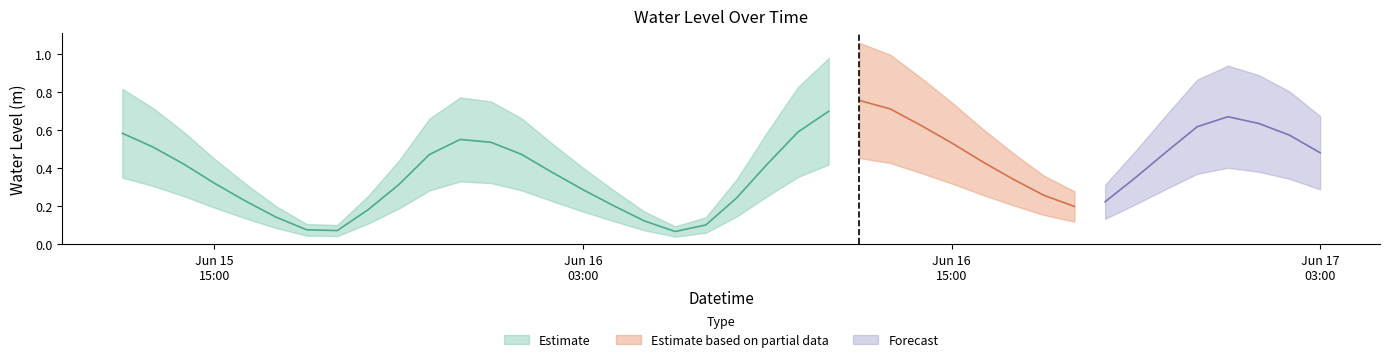

List the labels in order of value, largest first.

2025-06-16 12:00:00, 2025-06-16 13:00:00, 2025-06-16 11:00:00, 2025-06-17 00:00:00, 2025-06-17 01:00:00, 2025-06-16 14:00:00, 2025-06-16 23:00:00, 2025-06-16 10:00:00, 2025-06-15 12:00:00, 2025-06-17 02:00:00, 2025-06-15 23:00:00, 2025-06-16 00:00:00, 2025-06-16 15:00:00, 2025-06-15 13:00:00, 2025-06-16 22:00:00, 2025-06-17 03:00:00, 2025-06-16 01:00:00, 2025-06-15 22:00:00, 2025-06-16 16:00:00, 2025-06-15 14:00:00, 2025-06-16 09:00:00, 2025-06-16 02:00:00, 2025-06-16 21:00:00, 2025-06-16 17:00:00, 2025-06-15 15:00:00, 2025-06-15 21:00:00, 2025-06-16 03:00:00, 2025-06-16 18:00:00, 2025-06-16 08:00:00, 2025-06-15 16:00:00, 2025-06-16 20:00:00, 2025-06-16 04:00:00, 2025-06-16 19:00:00, 2025-06-15 20:00:00, 2025-06-15 17:00:00, 2025-06-16 05:00:00, 2025-06-16 07:00:00, 2025-06-15 18:00:00, 2025-06-15 19:00:00, 2025-06-16 06:00:00